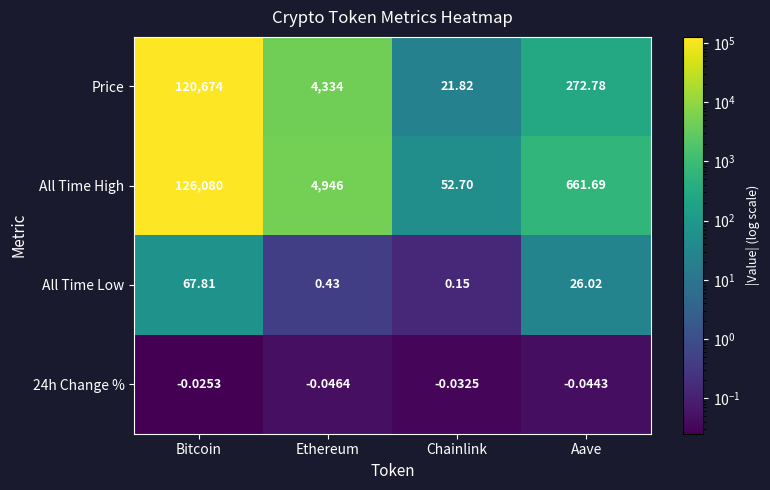

List the labels in order of All Time High value, smallest first.

Chainlink, Aave, Ethereum, Bitcoin